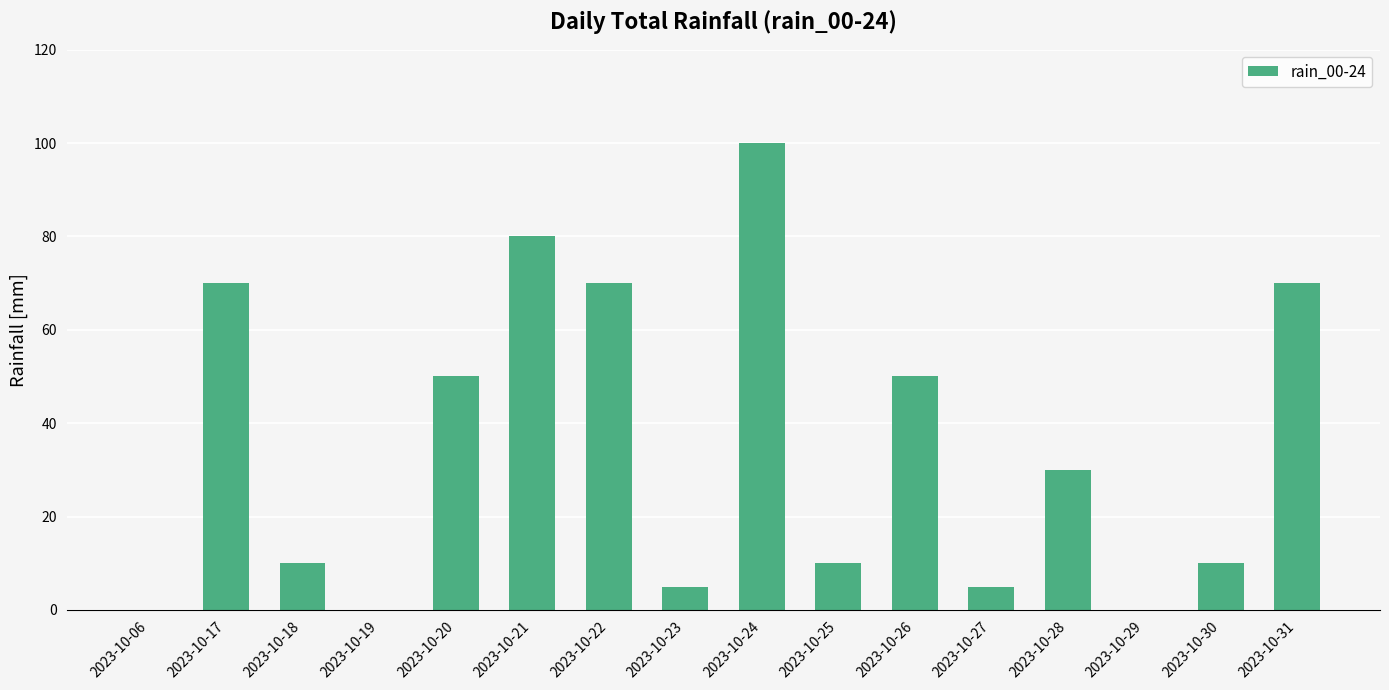

Reading left to right, what are all the values shown in this chart?

2023-10-06=0	2023-10-17=70	2023-10-18=10	2023-10-19=0	2023-10-20=50	2023-10-21=80	2023-10-22=70	2023-10-23=5	2023-10-24=100	2023-10-25=10	2023-10-26=50	2023-10-27=5	2023-10-28=30	2023-10-29=0	2023-10-30=10	2023-10-31=70